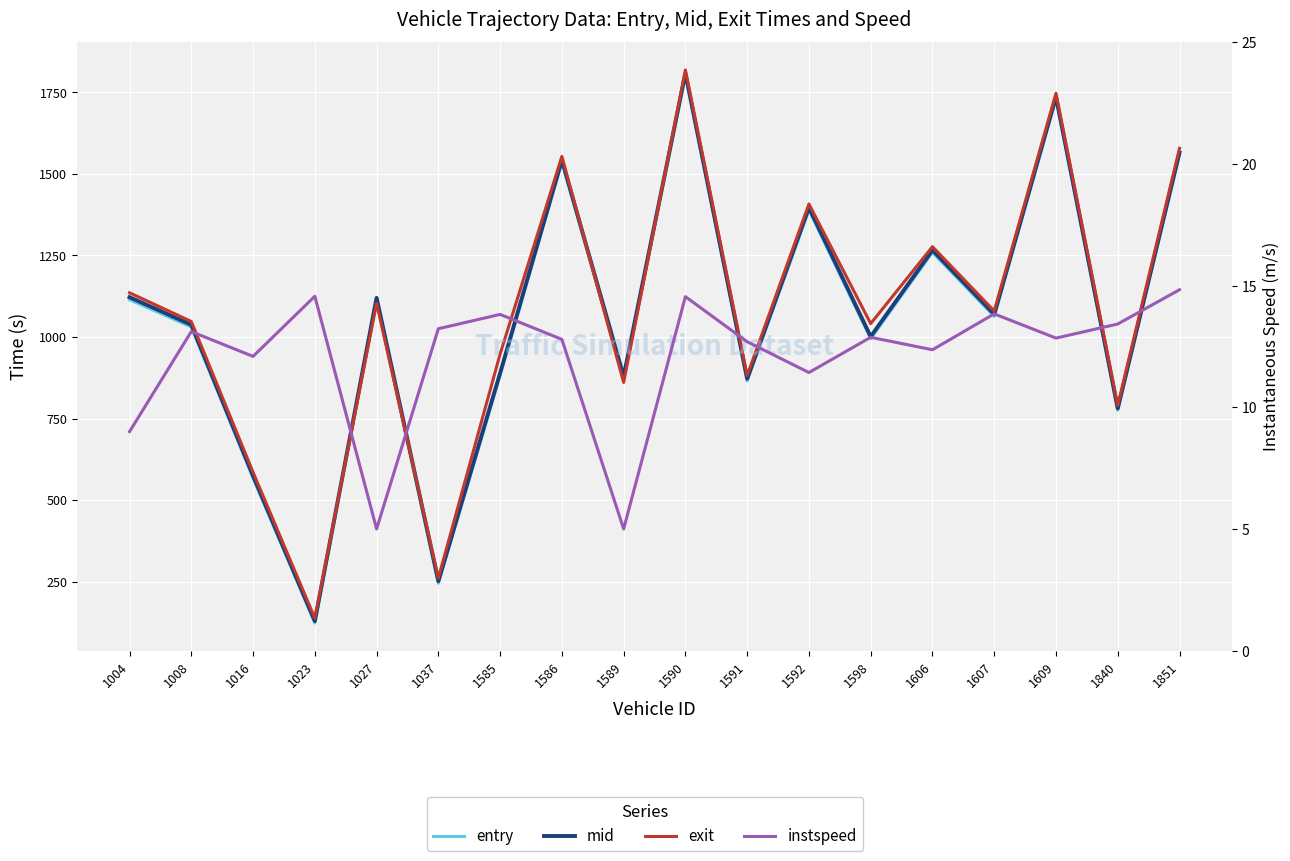

Read the mid value at 1592.

1396.4